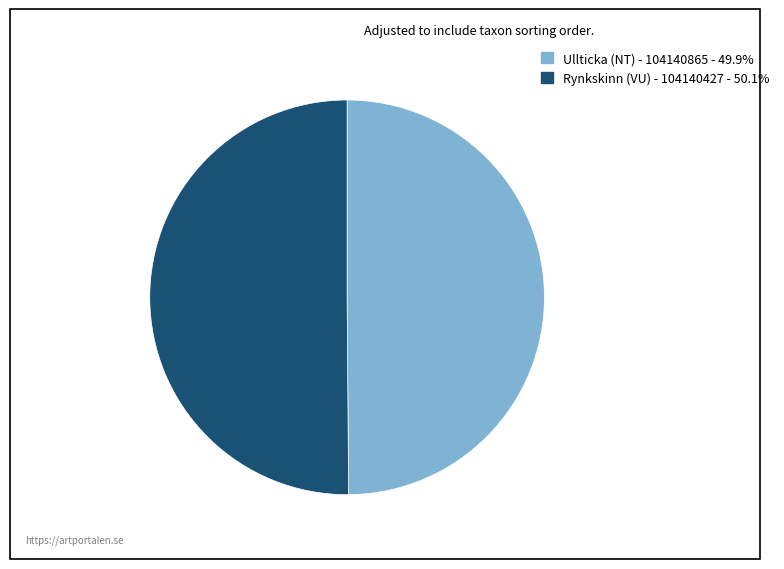

Combined, do Rynkskinn (VU) - 104140427 - 50.1% and Ullticka (NT) - 104140865 - 49.9% account for over 50%?

Yes